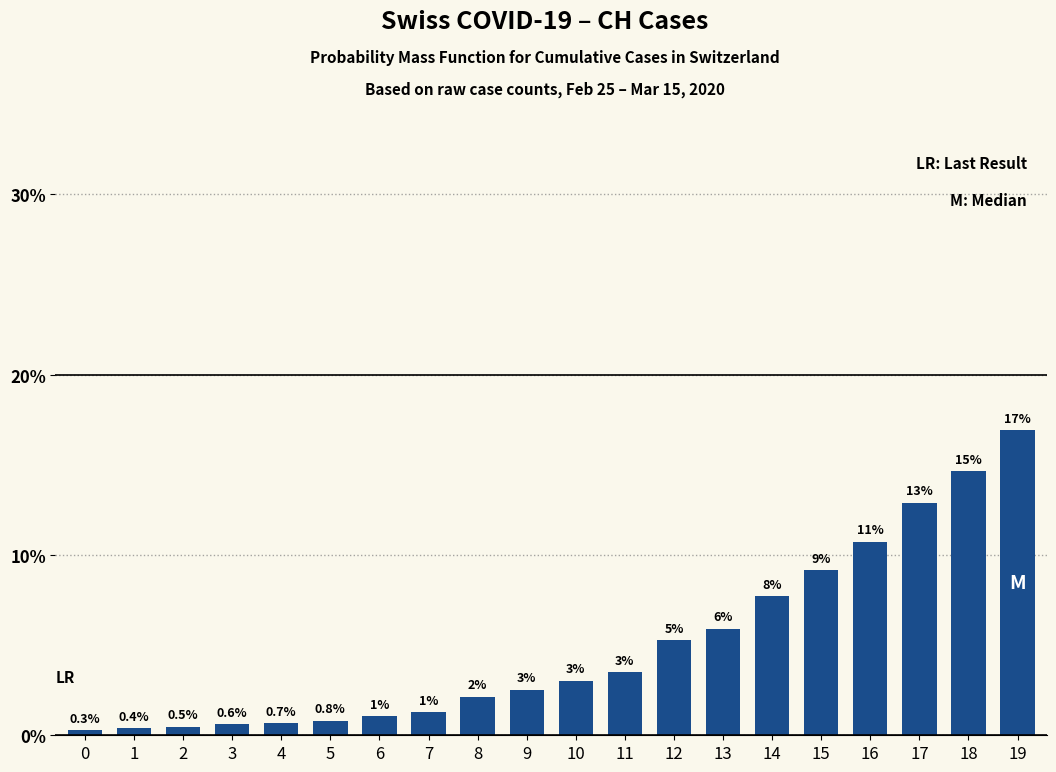

Does the chart contain any negative values?

No